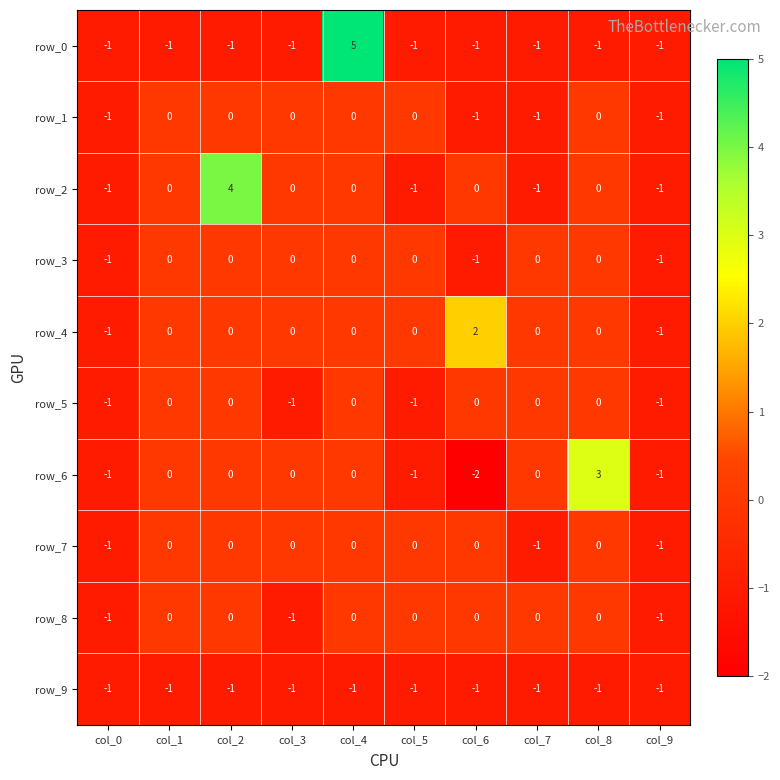

How many row_5 values are between -1 and 0?

10